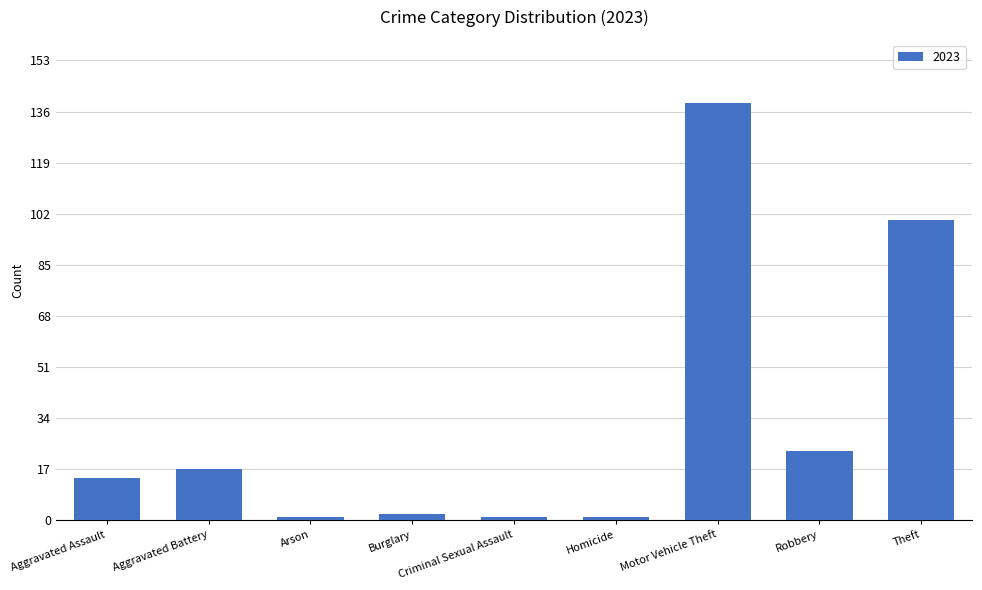

Between Motor Vehicle Theft and Robbery, which is larger?

Motor Vehicle Theft